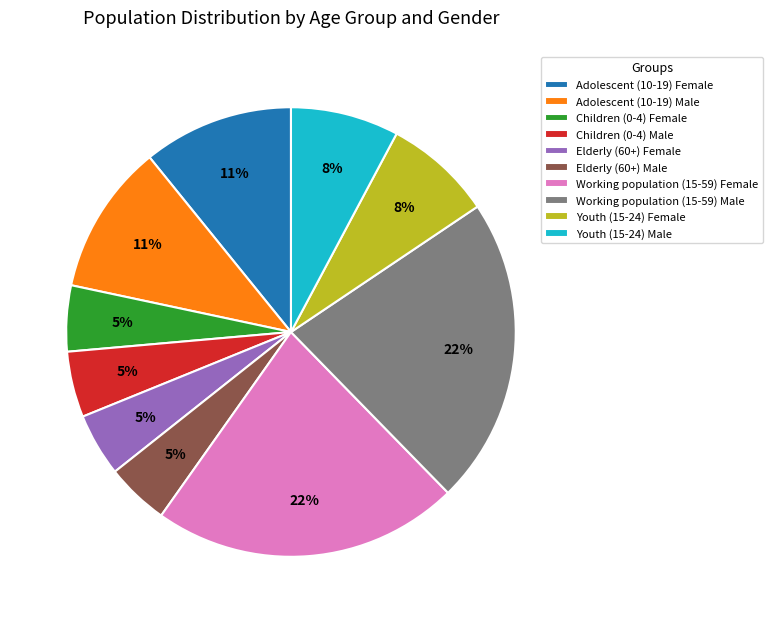

To the nearest percent, what portion does Elderly (60+) Female represent?

5%